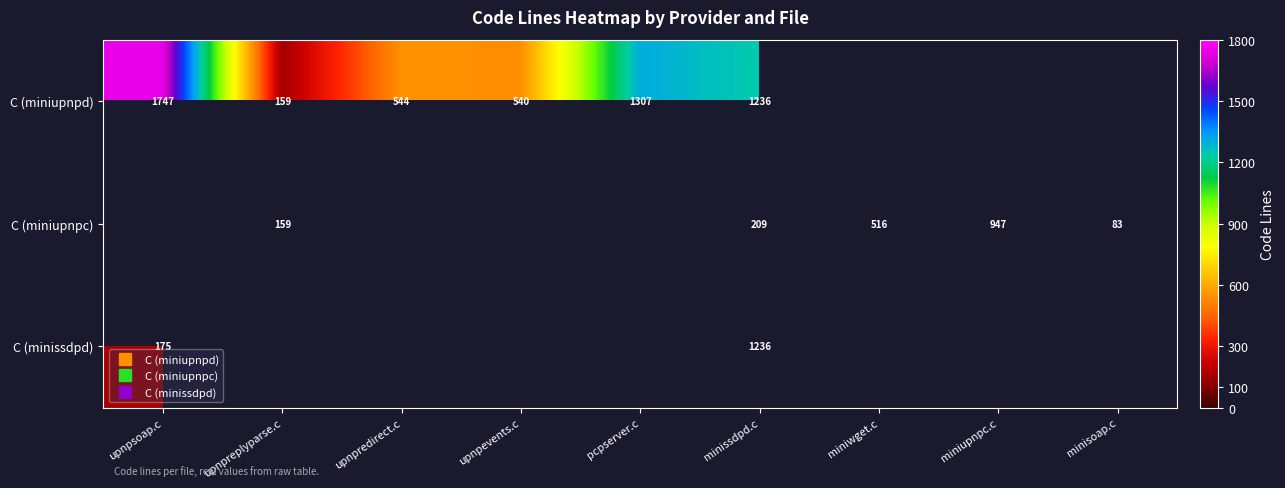

At how many categories does at least one series exceed 103?

8